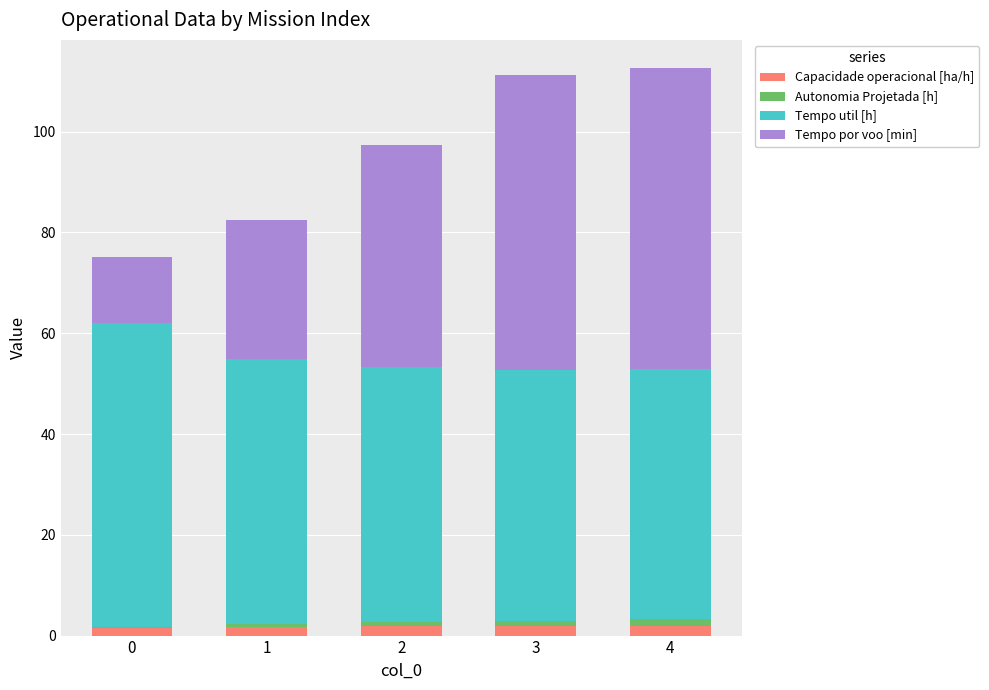

What is the sum of all Capacidade operacional [ha/h] values?

9.0